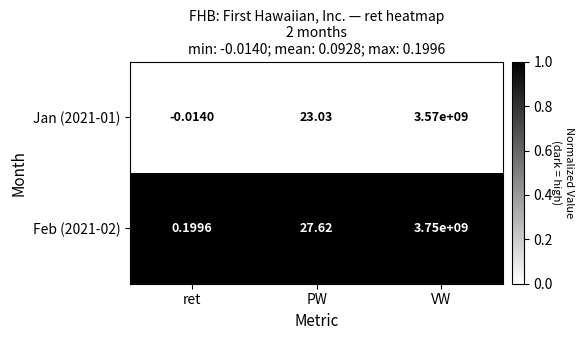

List the series in order of their peak value, lowest first.

Jan (2021-01), Feb (2021-02)